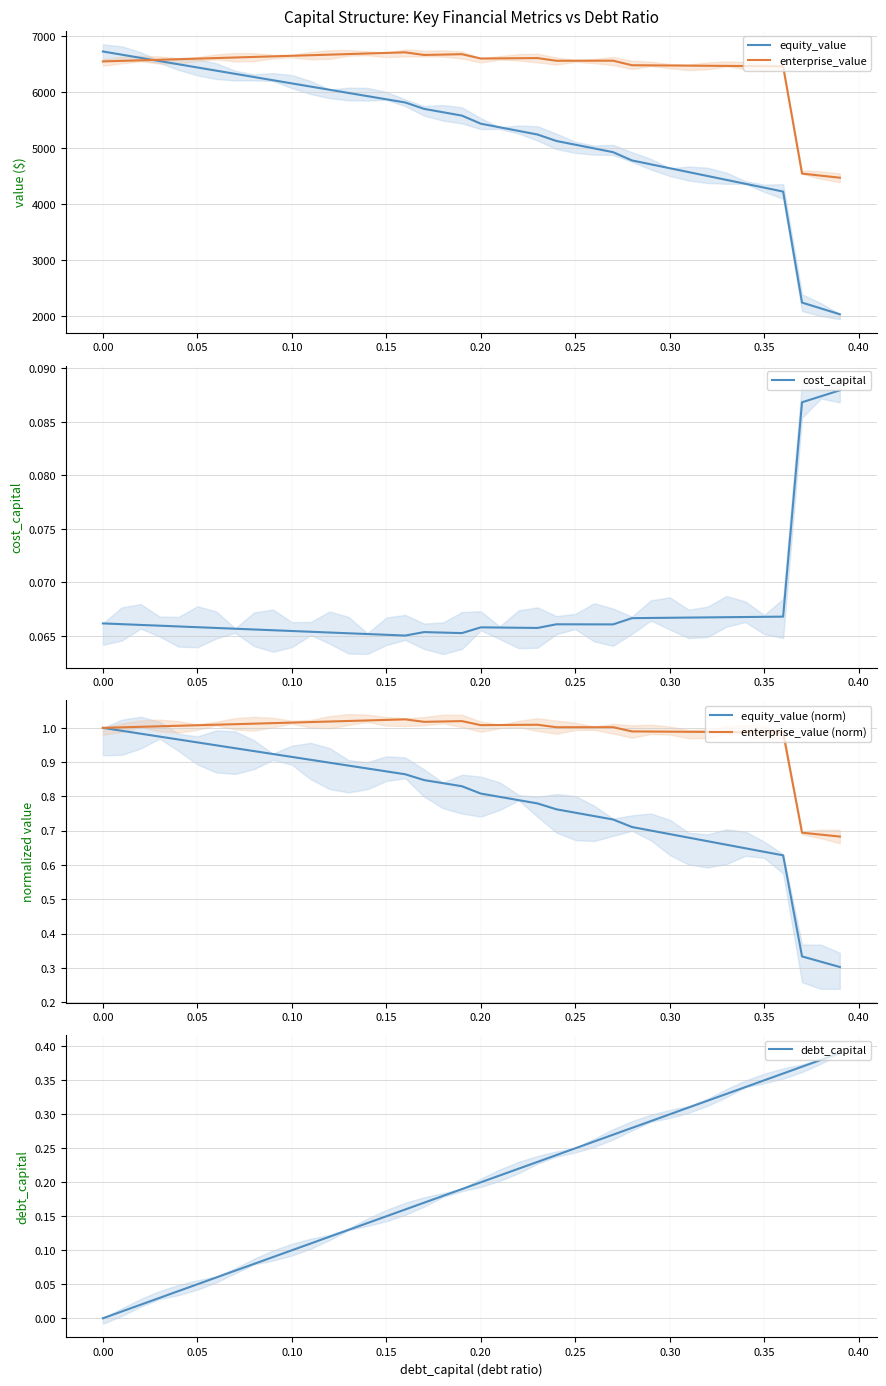

What is the minimum value for equity_value?

2039.7